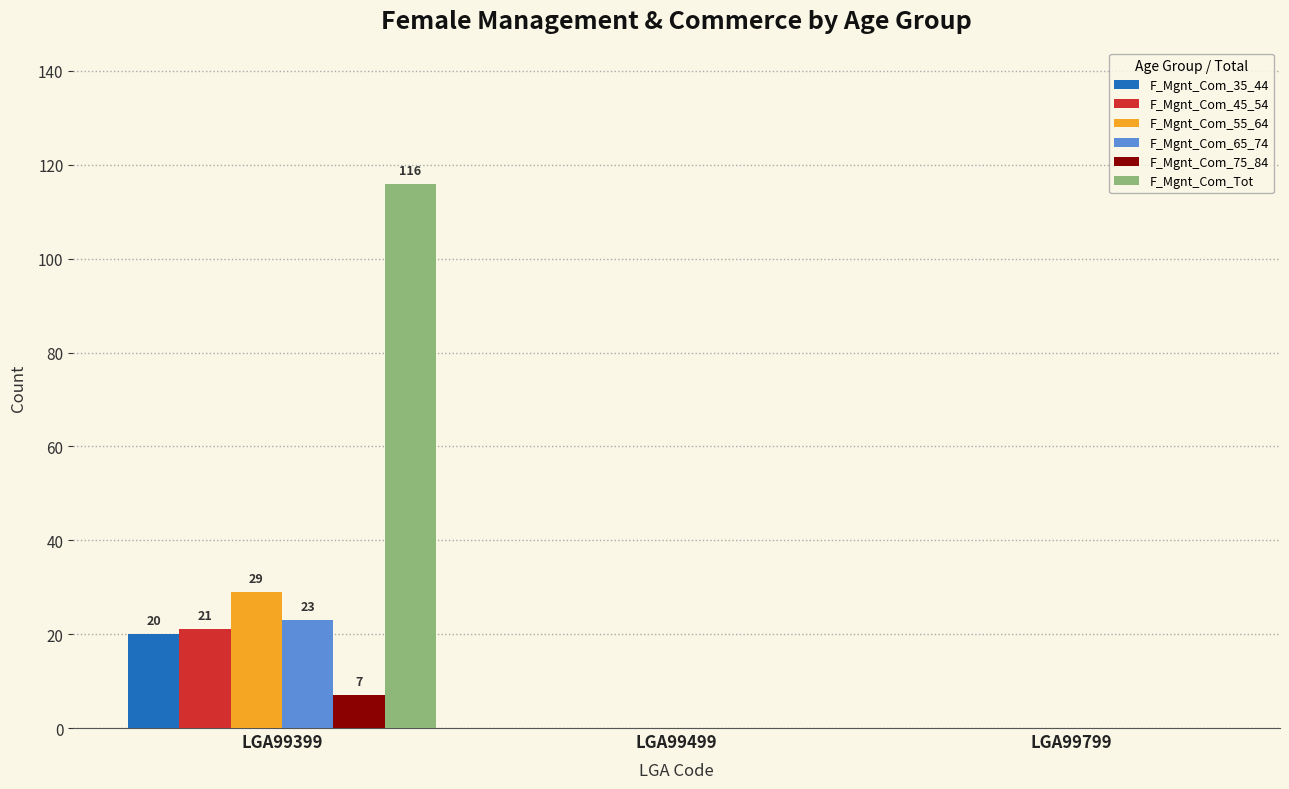

Are the bars grouped side by side (vs. stacked)?

Yes